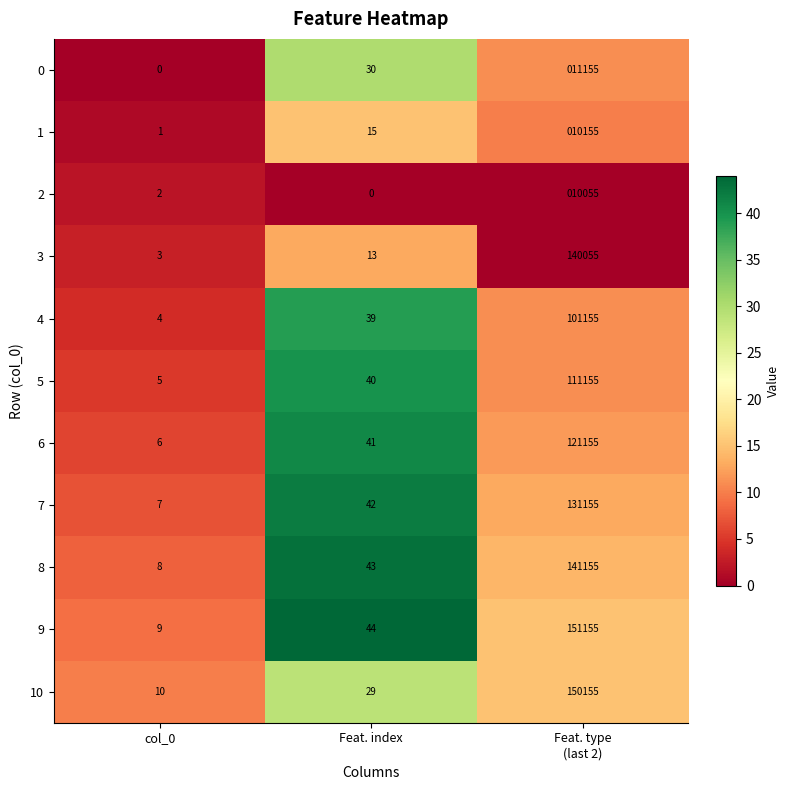

What is the greatest value displayed?

151155